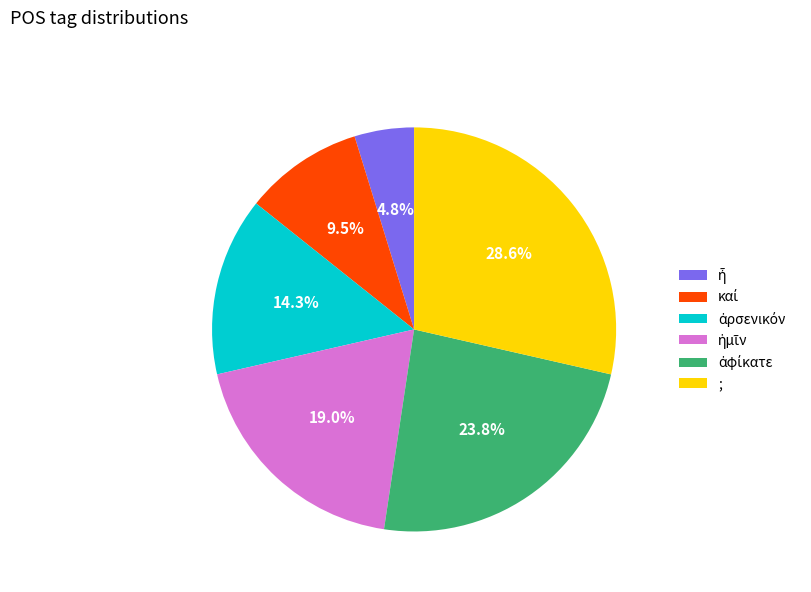

To the nearest percent, what is the difference between the largest and smallest slice percentages?

24%